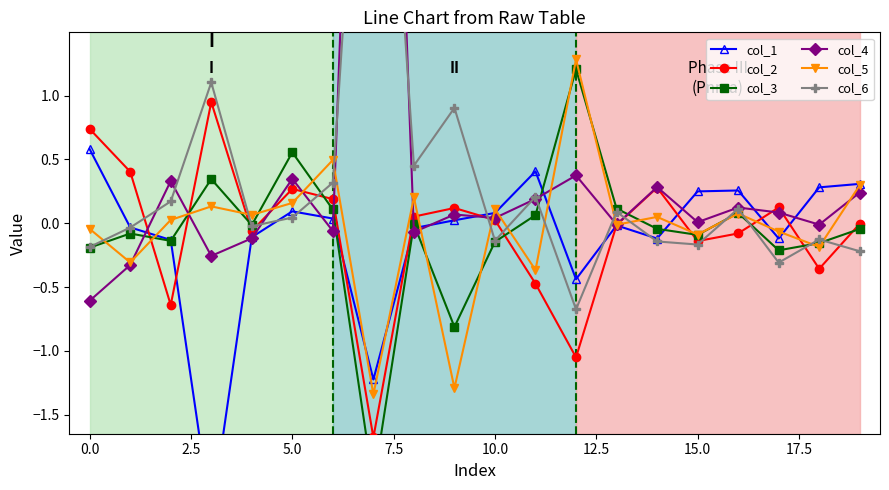

True or false: col_5 and col_4 intersect in this chart.

True